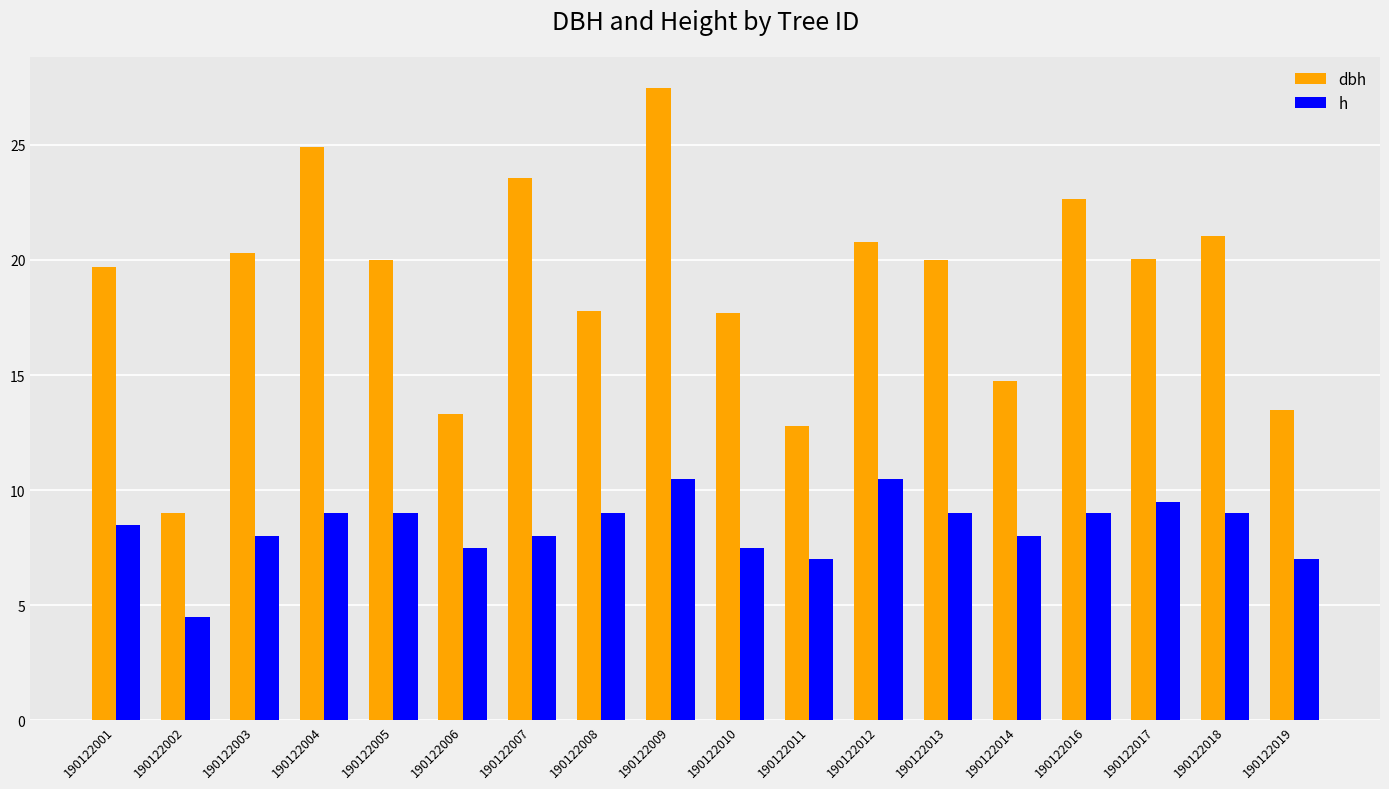

What are all the series names shown in the legend?

dbh, h